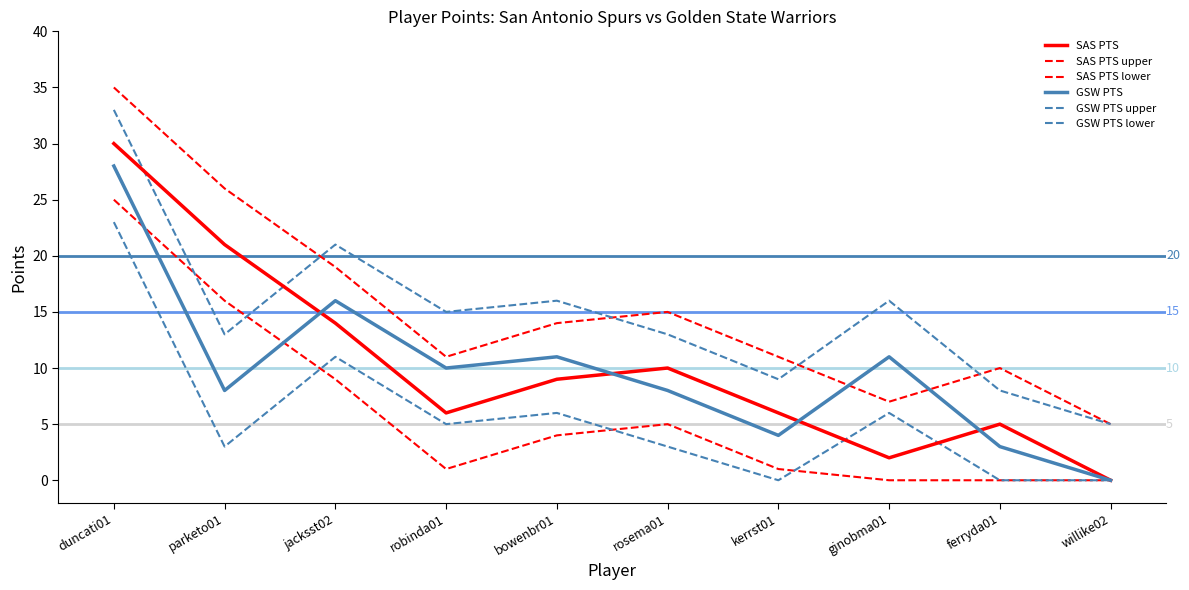

What is the label of the 4th point from the right?

kerrst01